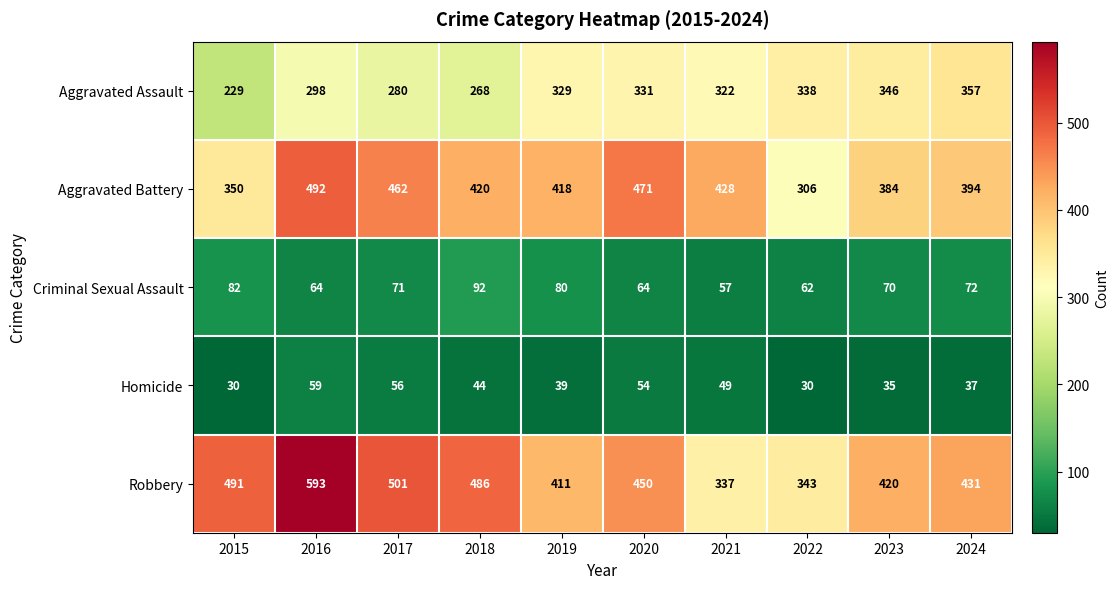

What is the difference between the maximum and minimum values in the Robbery series?

256